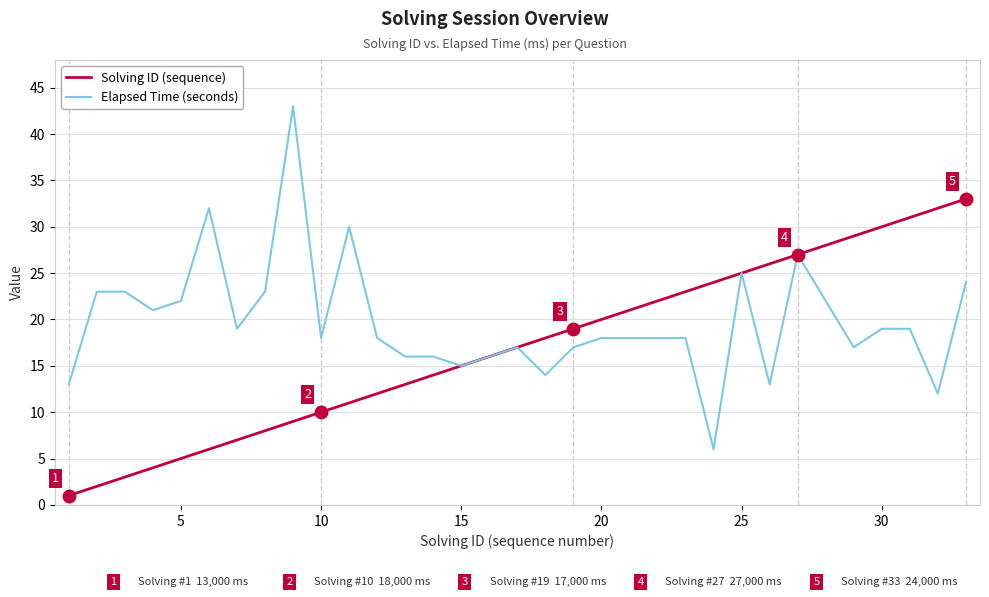

What is the difference between the maximum and minimum values in the Elapsed Time (seconds) series?

37